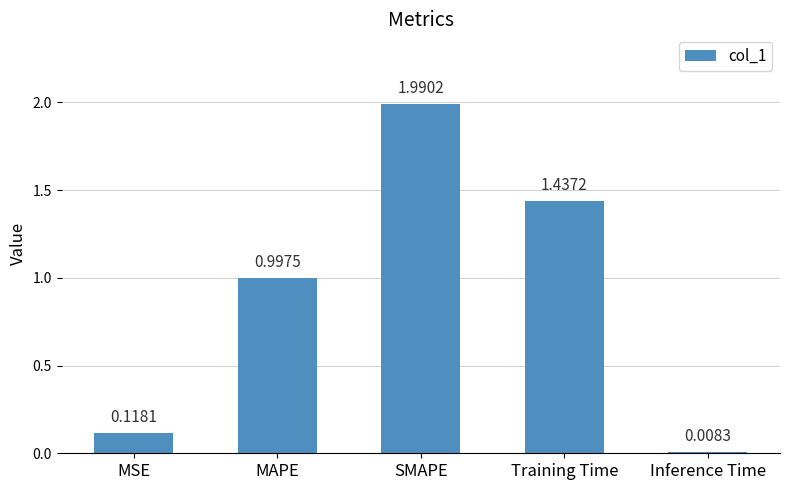

Which has a higher value, MAPE or SMAPE?

SMAPE